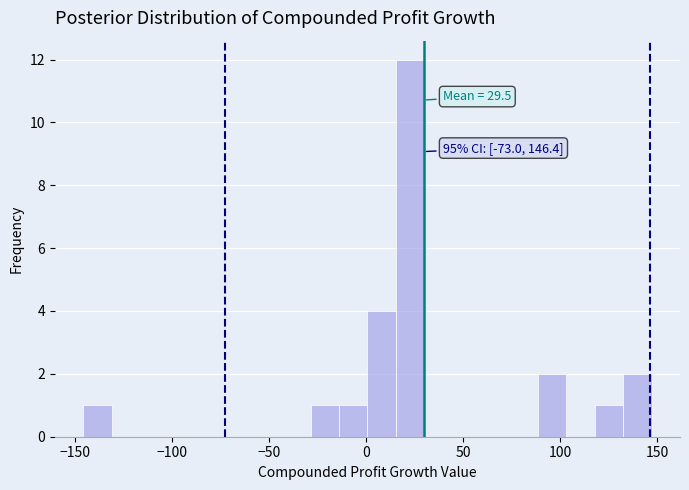

Read against the x-axis, roughly where is the centre of the tallest bar?

20